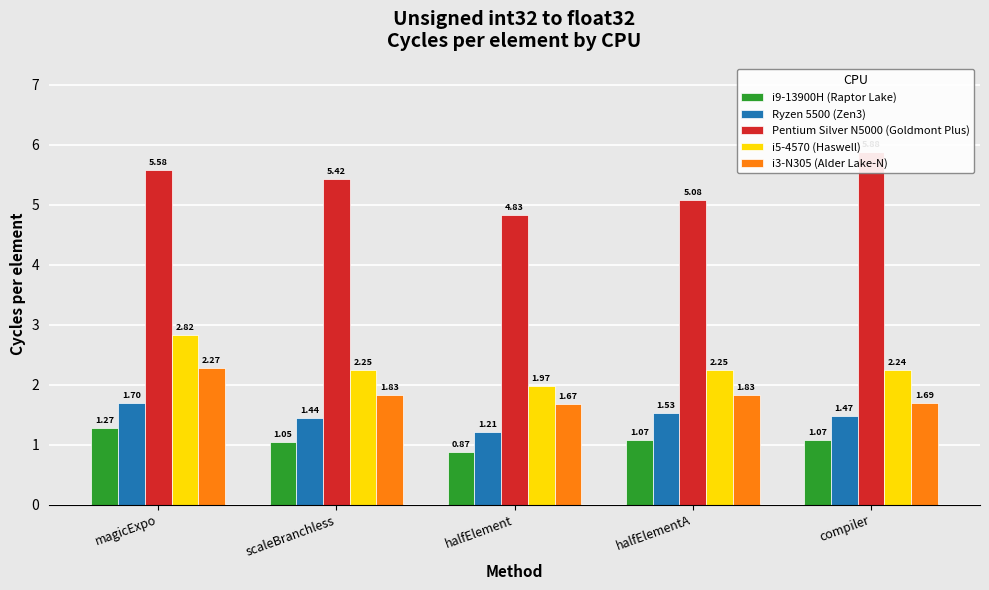

What is the minimum value for i5-4570 (Haswell)?

2.0